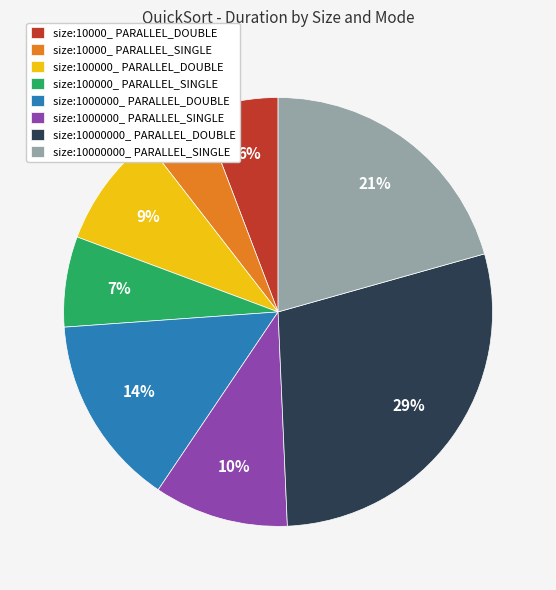

Is the sum of size:10000000_ PARALLEL_DOUBLE and size:10000_ PARALLEL_SINGLE greater than half?

No